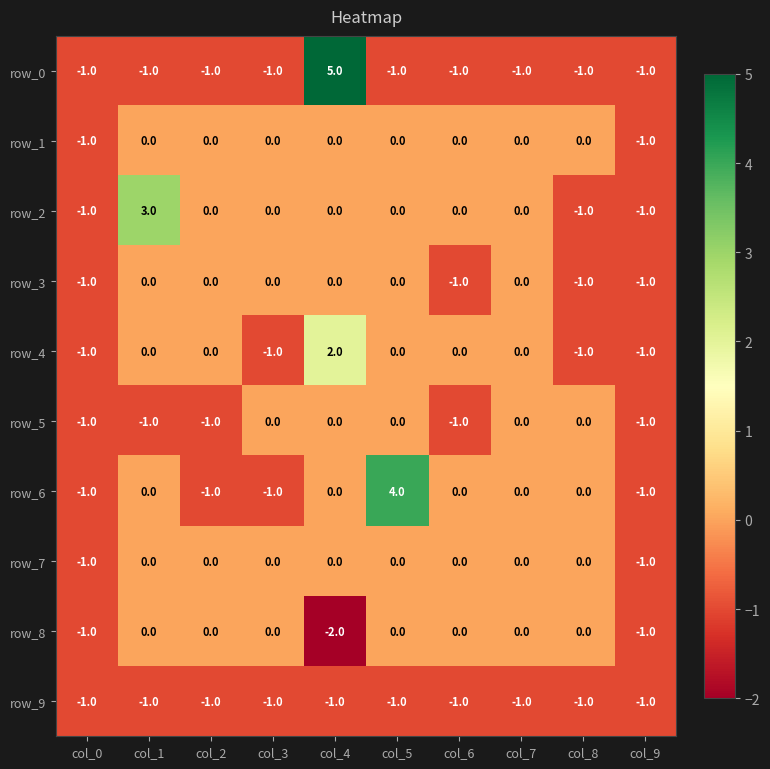

What is the difference between the maximum and second lowest values in the row_0 series?

6